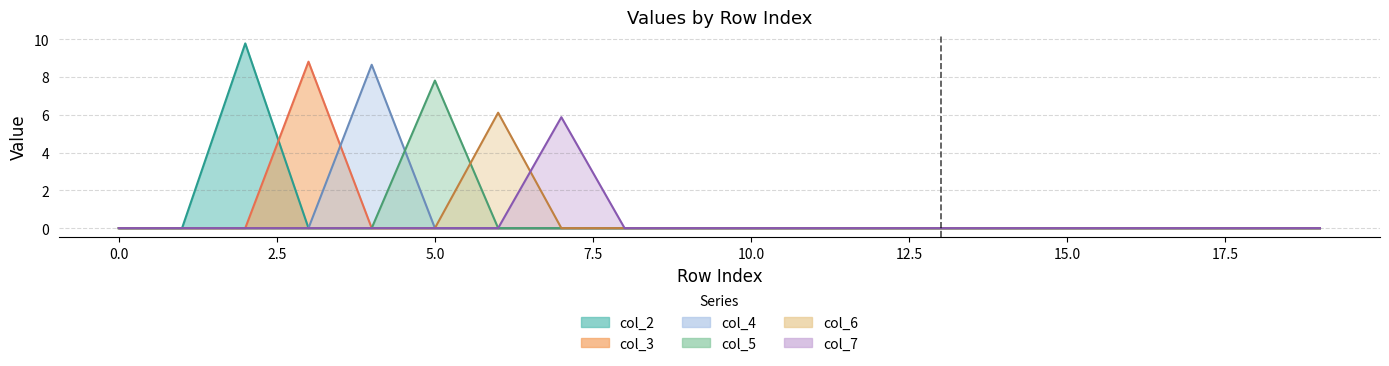

Reading right to left, transcribe all the data shown in this chart.

col_2: 19=0.0	18=0.0	17=0.0	16=0.0	15=0.0	14=0.0	13=0.0	12=0.0	11=0.0	10=0.0	9=0.0	8=0.0	7=0.0	6=0.0	5=0.0	4=0.0	3=0.0	2=9.8	1=0.0	0=0.0
col_3: 19=0.0	18=0.0	17=0.0	16=0.0	15=0.0	14=0.0	13=0.0	12=0.0	11=0.0	10=0.0	9=0.0	8=0.0	7=0.0	6=0.0	5=0.0	4=0.0	3=8.8	2=0.0	1=0.0	0=0.0
col_4: 19=0.0	18=0.0	17=0.0	16=0.0	15=0.0	14=0.0	13=0.0	12=0.0	11=0.0	10=0.0	9=0.0	8=0.0	7=0.0	6=0.0	5=0.0	4=8.6	3=0.0	2=0.0	1=0.0	0=0.0
col_5: 19=0.0	18=0.0	17=0.0	16=0.0	15=0.0	14=0.0	13=0.0	12=0.0	11=0.0	10=0.0	9=0.0	8=0.0	7=0.0	6=0.0	5=7.8	4=0.0	3=0.0	2=0.0	1=0.0	0=0.0
col_6: 19=0.0	18=0.0	17=0.0	16=0.0	15=0.0	14=0.0	13=0.0	12=0.0	11=0.0	10=0.0	9=0.0	8=0.0	7=0.0	6=6.1	5=0.0	4=0.0	3=0.0	2=0.0	1=0.0	0=0.0
col_7: 19=0.0	18=0.0	17=0.0	16=0.0	15=0.0	14=0.0	13=0.0	12=0.0	11=0.0	10=0.0	9=0.0	8=0.0	7=5.9	6=0.0	5=0.0	4=0.0	3=0.0	2=0.0	1=0.0	0=0.0